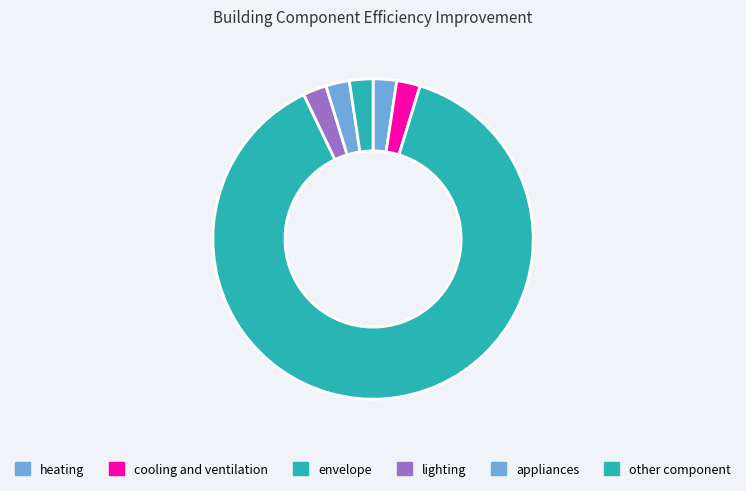

Count the number of slices in the pie.

6